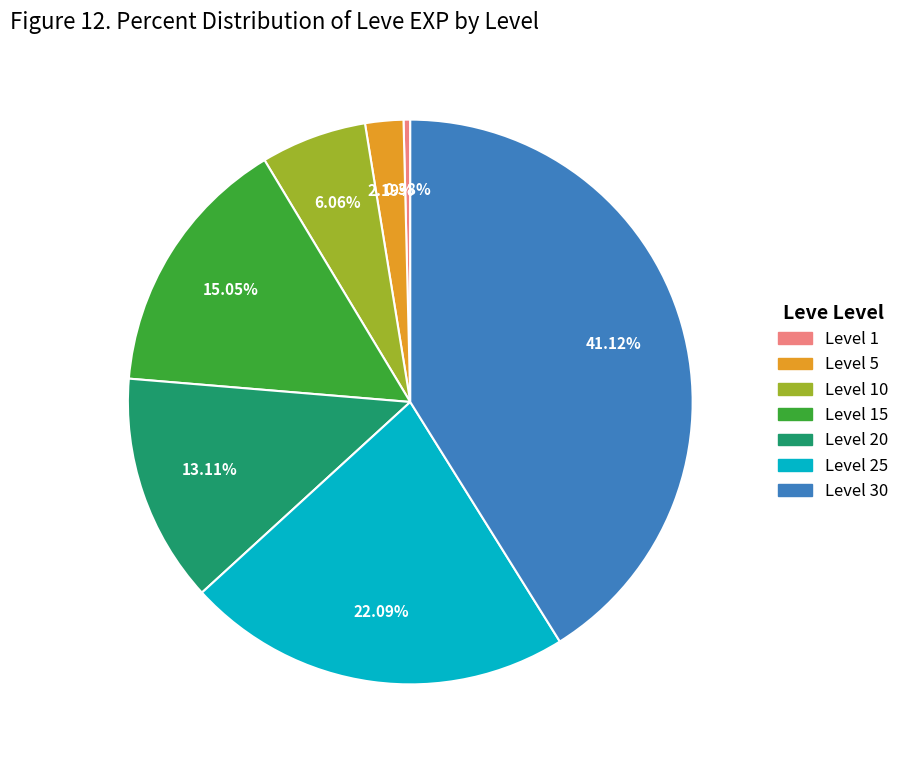

Does any single category account for the majority?

No